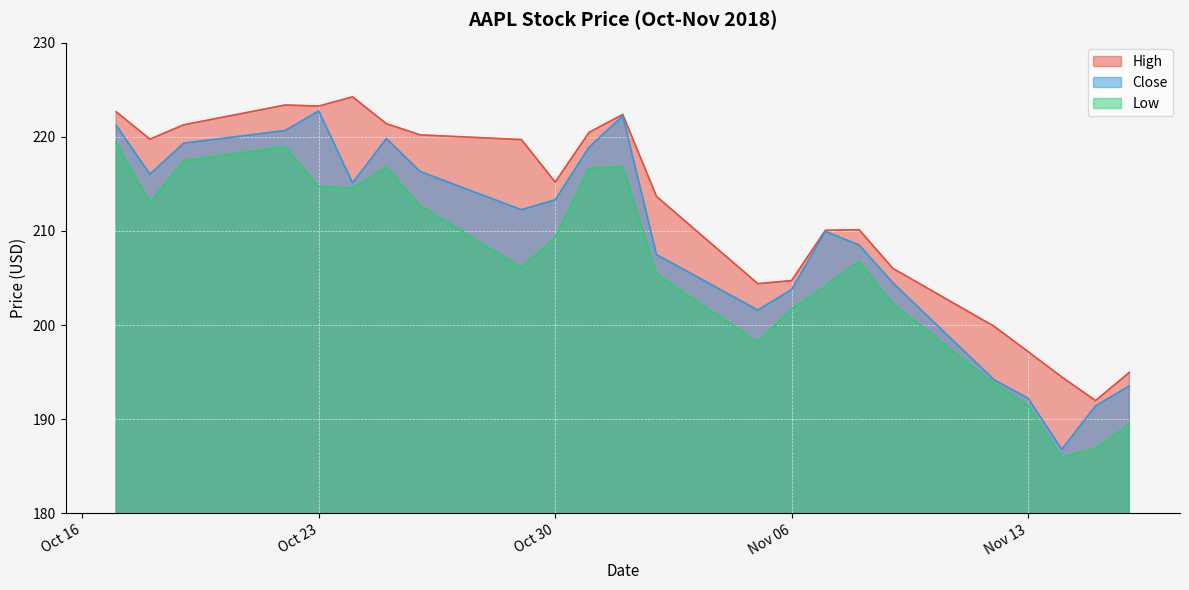

True or false: Close has a value of 186.8 at 2018-11-14.

True